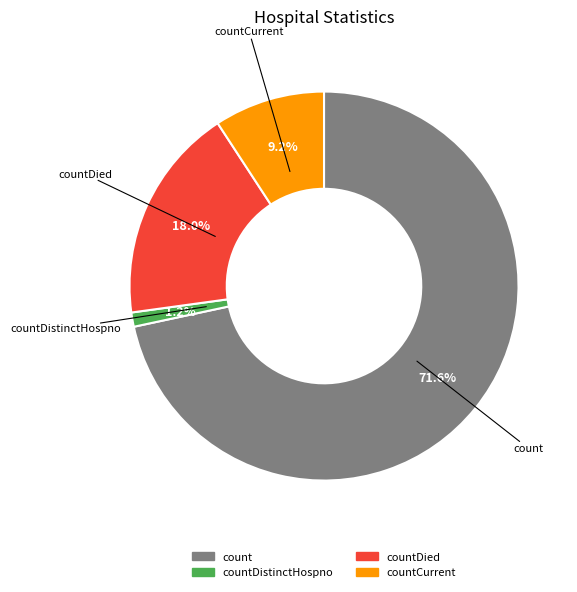

To the nearest percent, what is the difference between the largest and smallest slice percentages?

70%